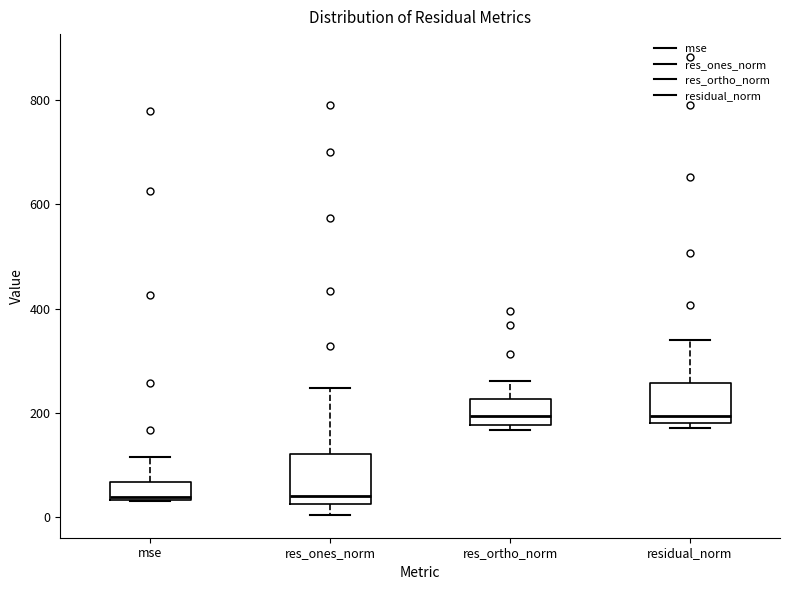

Which box is the tallest, from its lower edge to its upper edge?

res_ones_norm